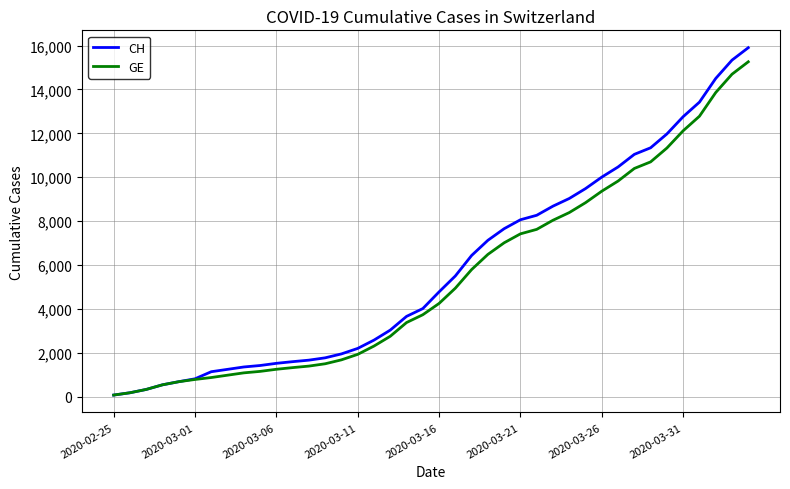

What is the maximum value shown in the chart?

15900